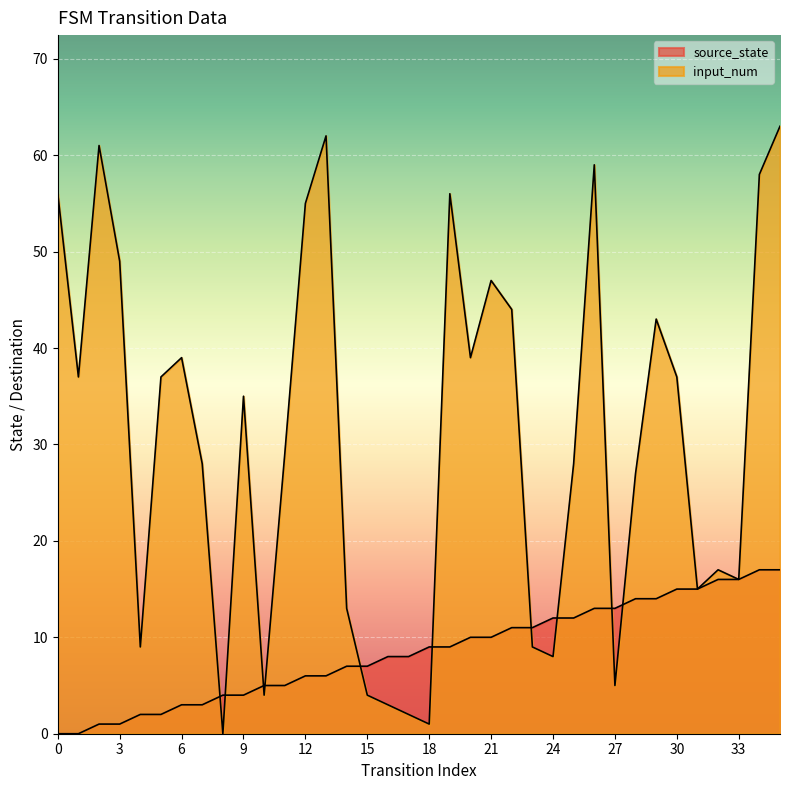

How many data points in input_num are less than 35?

18